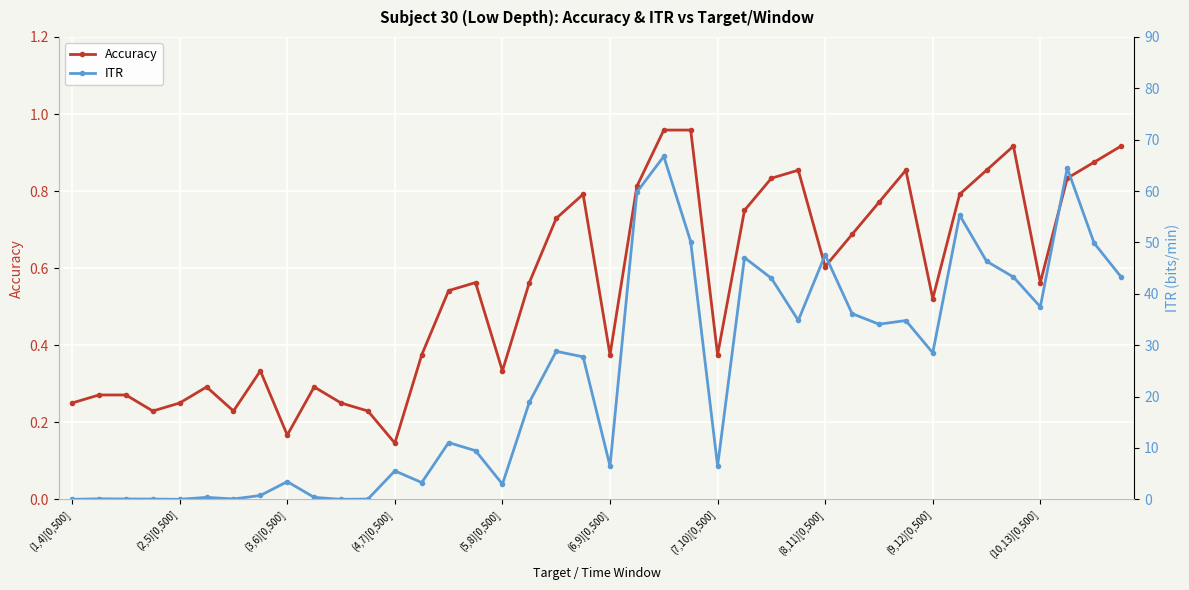

What is the difference between the second highest and minimum values in the Accuracy series?

0.8